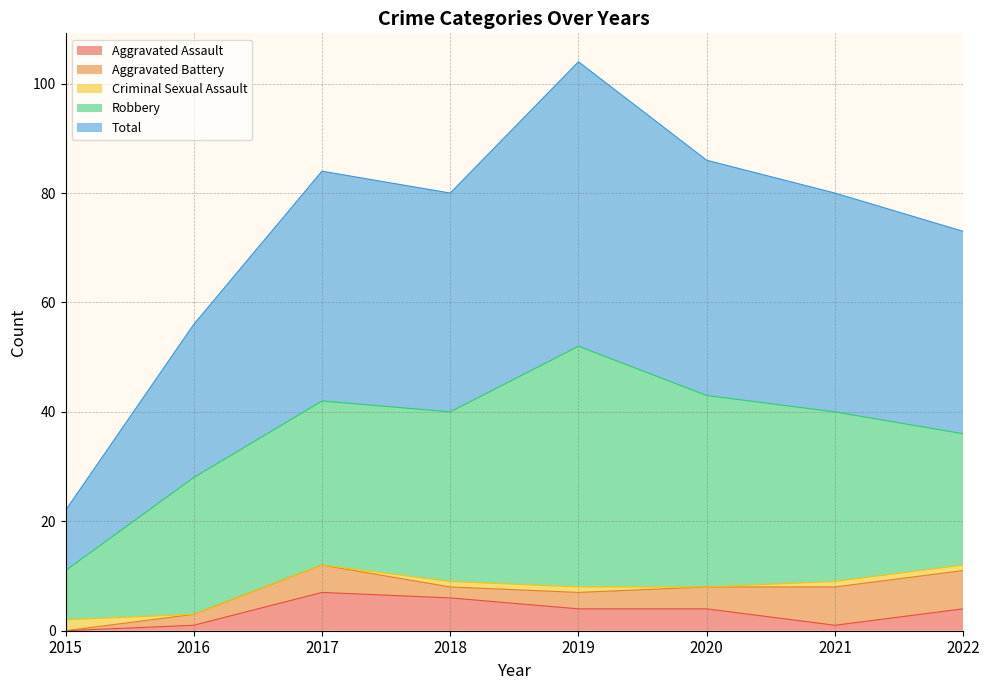

Is the value of Robbery at 2018 greater than the value of Aggravated Battery at 2017?

Yes